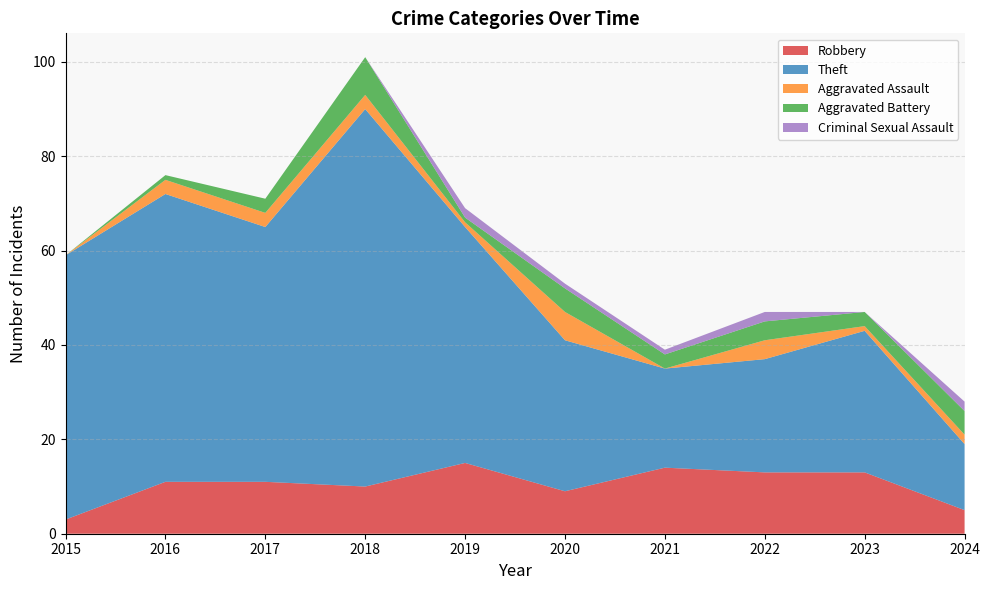

Reading left to right, transcribe all the data shown in this chart.

Robbery: 3	11	11	10	15	9	14	13	13	5
Theft: 56	61	54	80	50	32	21	24	30	14
Aggravated Assault: 0	3	3	3	1	6	0	4	1	2
Aggravated Battery: 0	1	3	8	1	5	3	4	3	5
Criminal Sexual Assault: 0	0	0	0	2	1	1	2	0	2